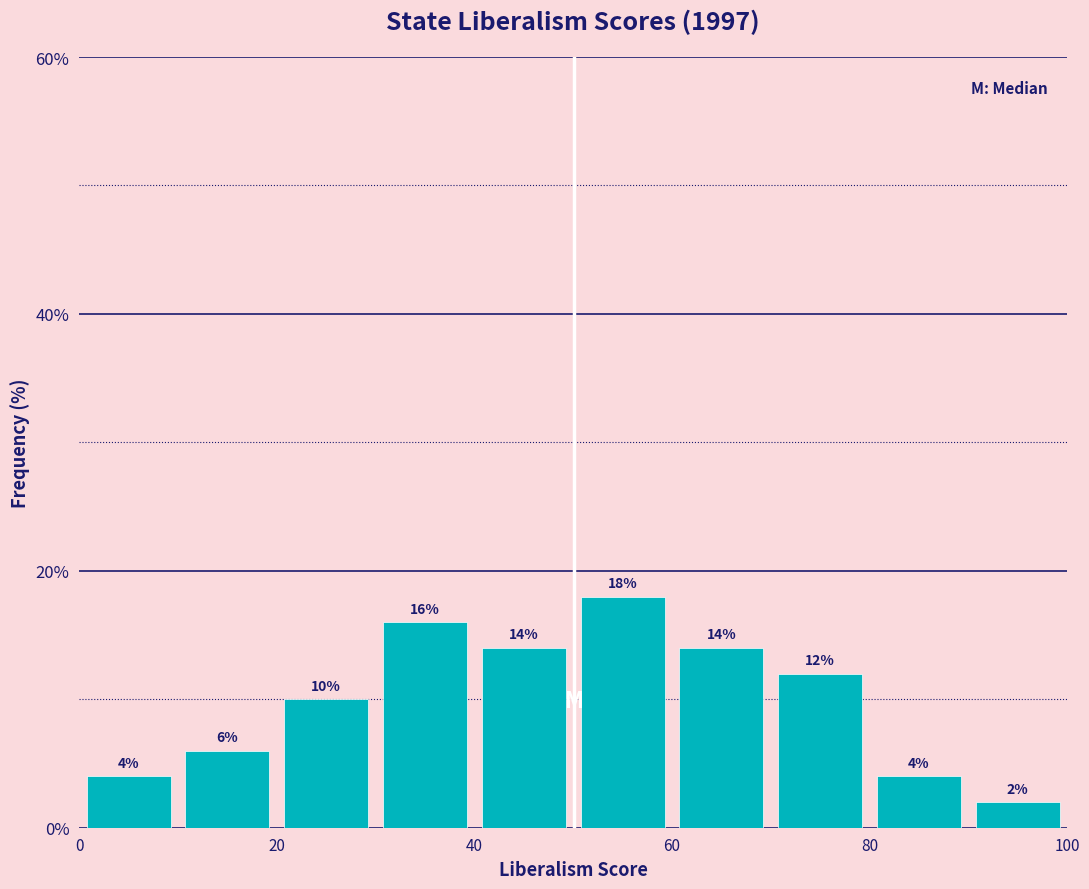

Reading left to right, transcribe this chart: for each bar, give the range it covers on the x-axis and its height.

0 to 10: 4
10 to 20: 6
20 to 30: 10
30 to 40: 16
40 to 50: 14
50 to 60: 18
60 to 70: 14
70 to 80: 12
80 to 90: 4
90 to 100: 2